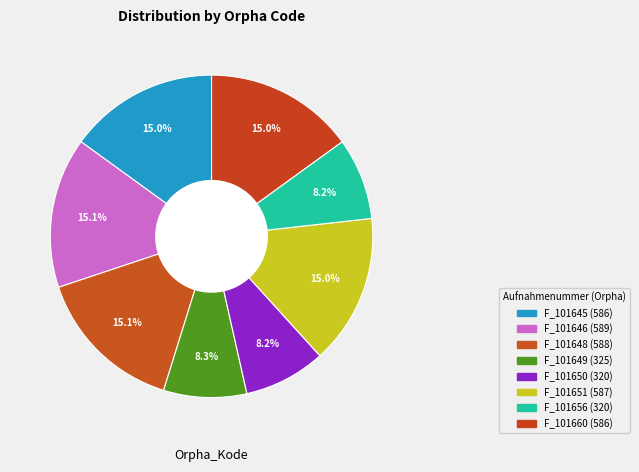

True or false: F_101646 accounts for 23% of the total.

False